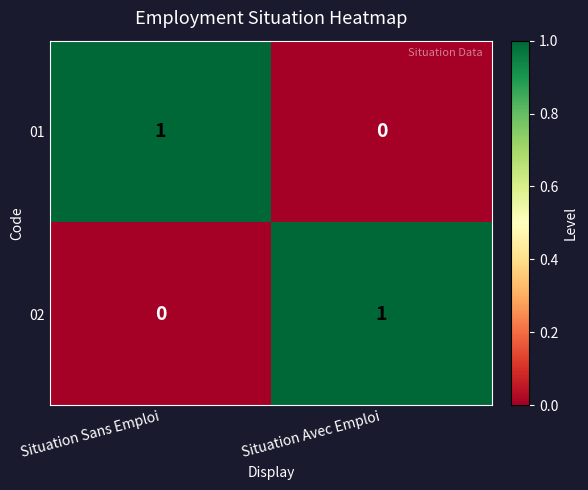

Rank the series at Situation Avec Emploi from lowest to highest value.

01, 02